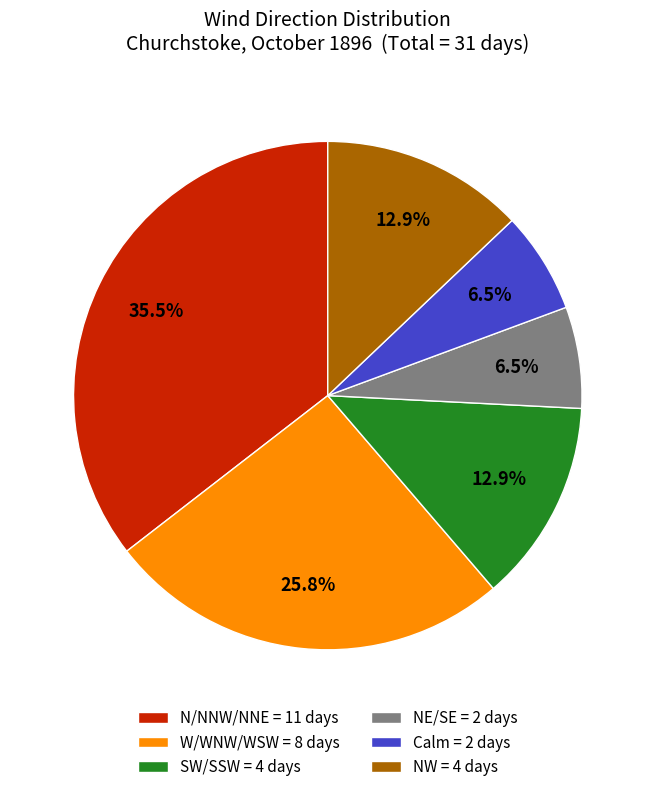

How much of the chart is everything except N/NNW/NNE = 11 days?

64.5%